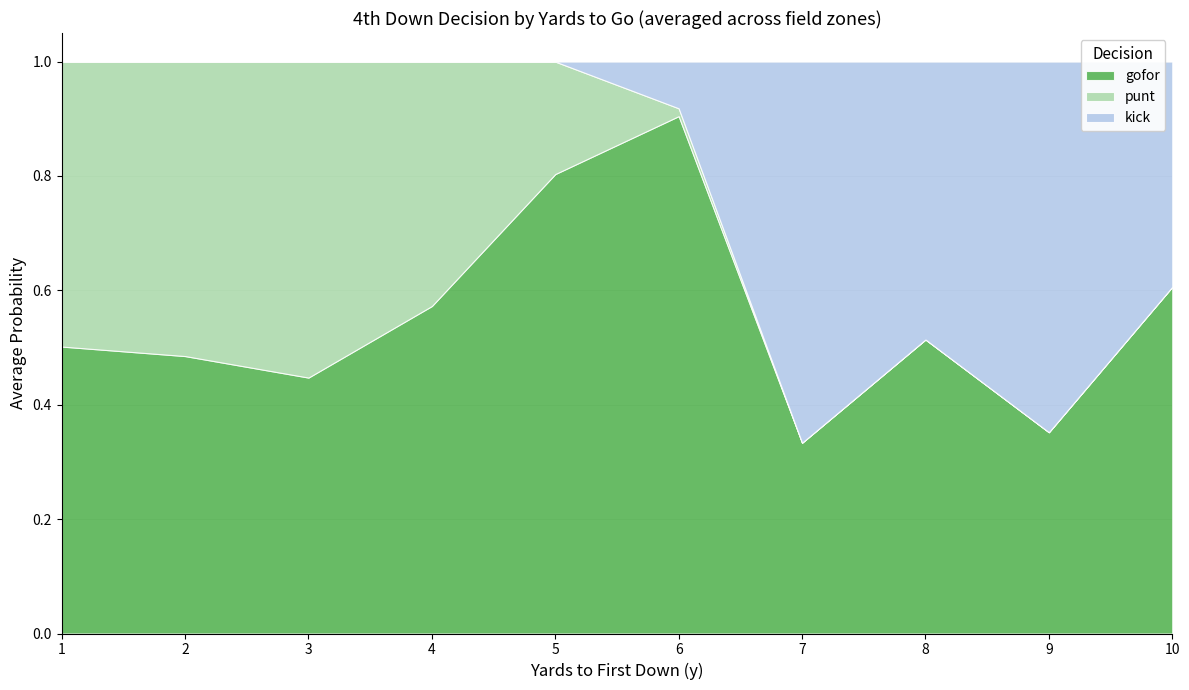

Rank the series at 1 from lowest to highest value.

kick, punt, gofor